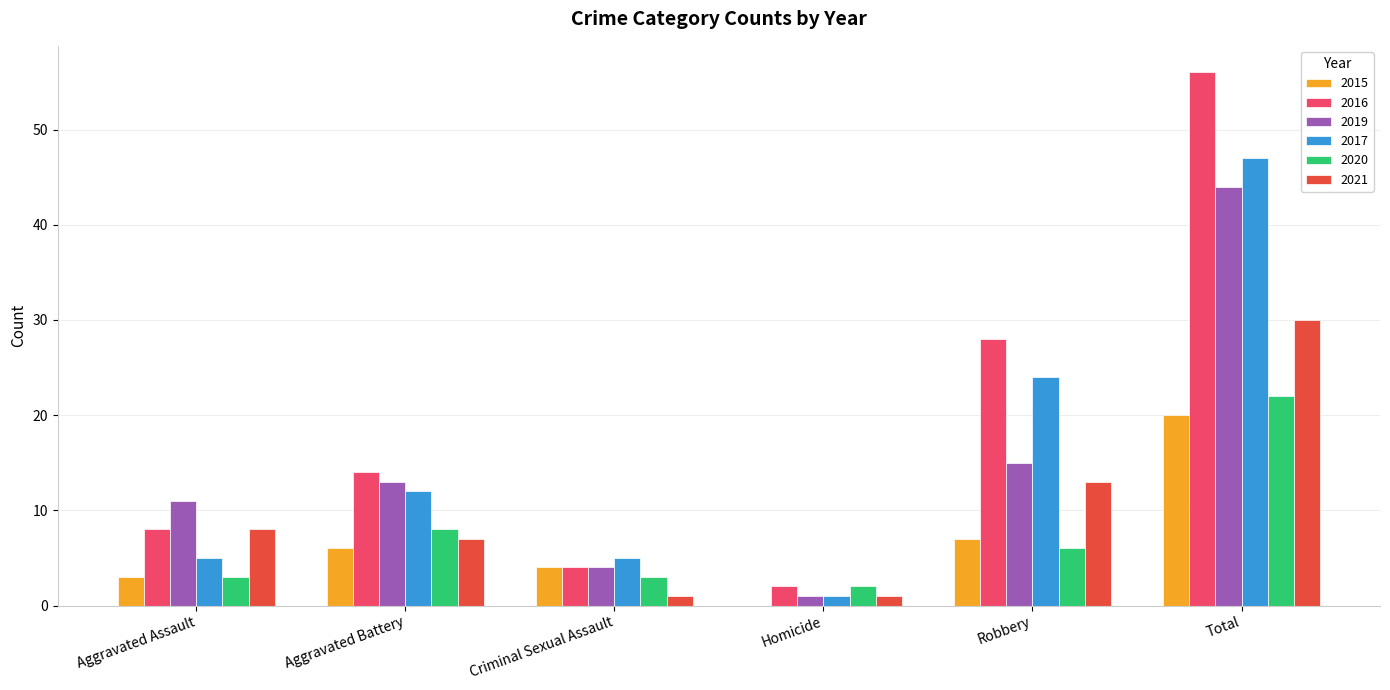

Is the value of 2019 at Criminal Sexual Assault greater than the value of 2020 at Aggravated Battery?

No